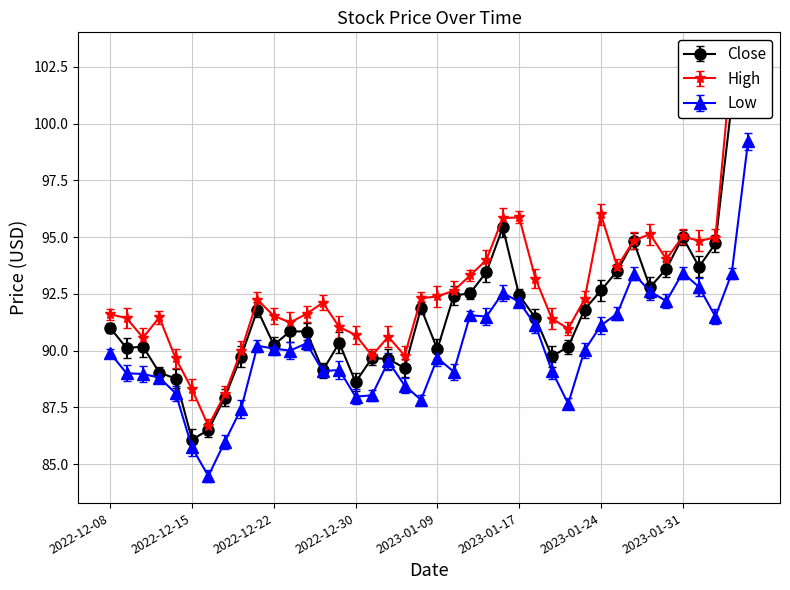

Rank the categories by Low value from lowest to highest.

2022-12-16, 2022-12-15, 2022-12-19, 2022-12-20, 2023-01-20, 2023-01-06, 2022-12-30, 2023-01-03, 2022-12-14, 2023-01-05, 2022-12-13, 2022-12-12, 2022-12-09, 2023-01-10, 2022-12-28, 2023-01-19, 2022-12-29, 2023-01-04, 2023-01-09, 2022-12-08, 2022-12-23, 2023-01-23, 2022-12-22, 2022-12-21, 2022-12-27, 2023-01-18, 2023-01-24, 2023-01-12, 2023-02-02, 2023-01-11, 2023-01-25, 2023-01-17, 2023-01-30, 2023-01-13, 2023-01-27, 2023-02-01, 2023-01-26, 2023-02-03, 2023-01-31, 2023-02-06